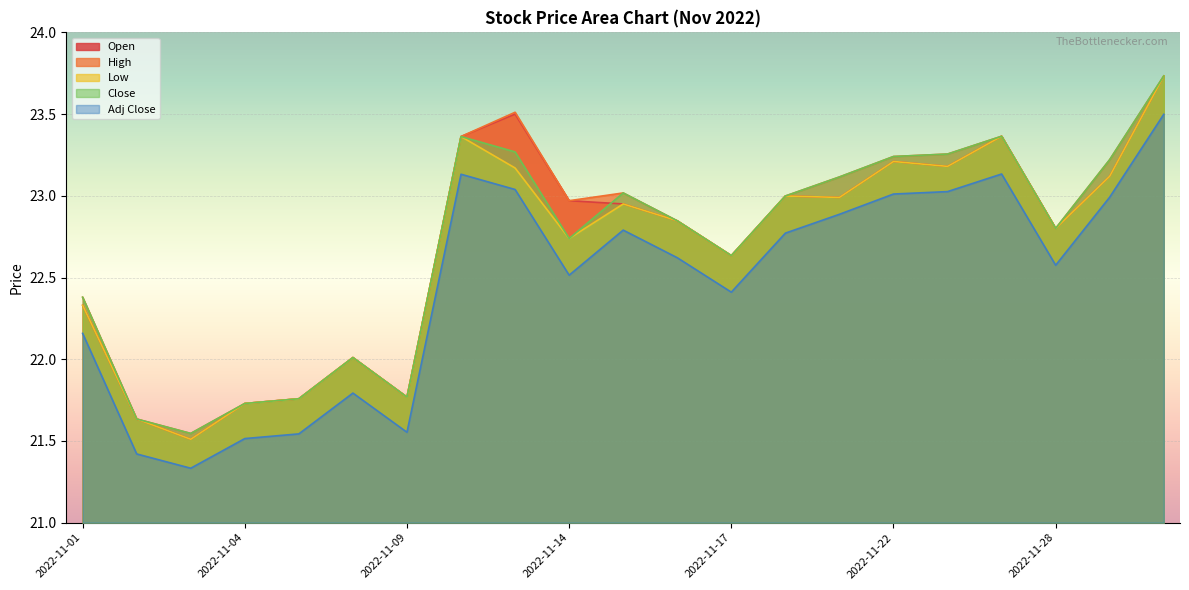

What is the value of the Adj Close point at the 9th from the left?

23.0